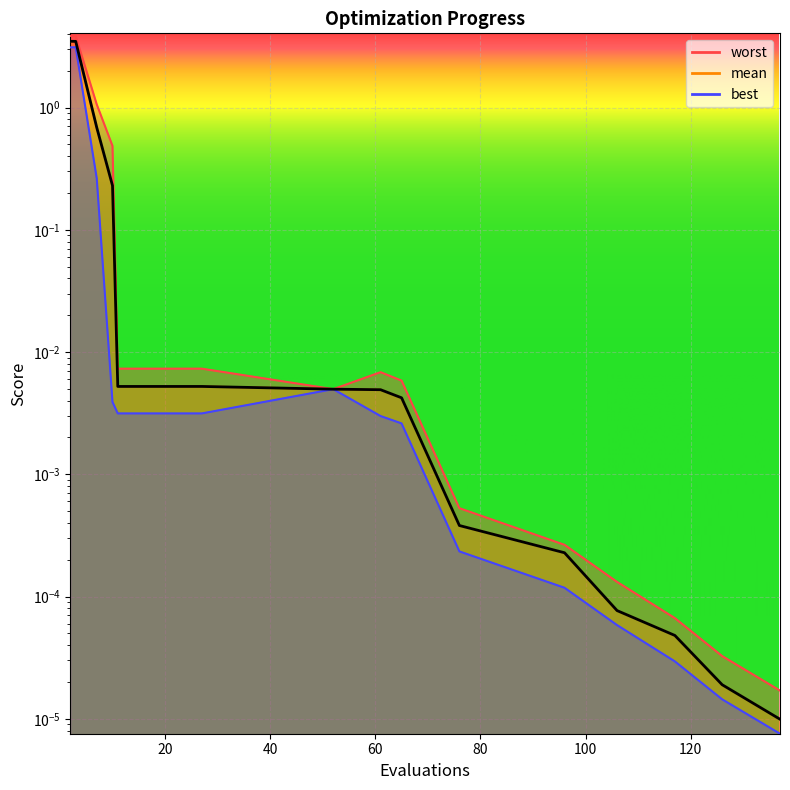

True or false: best and worst intersect in this chart.

False